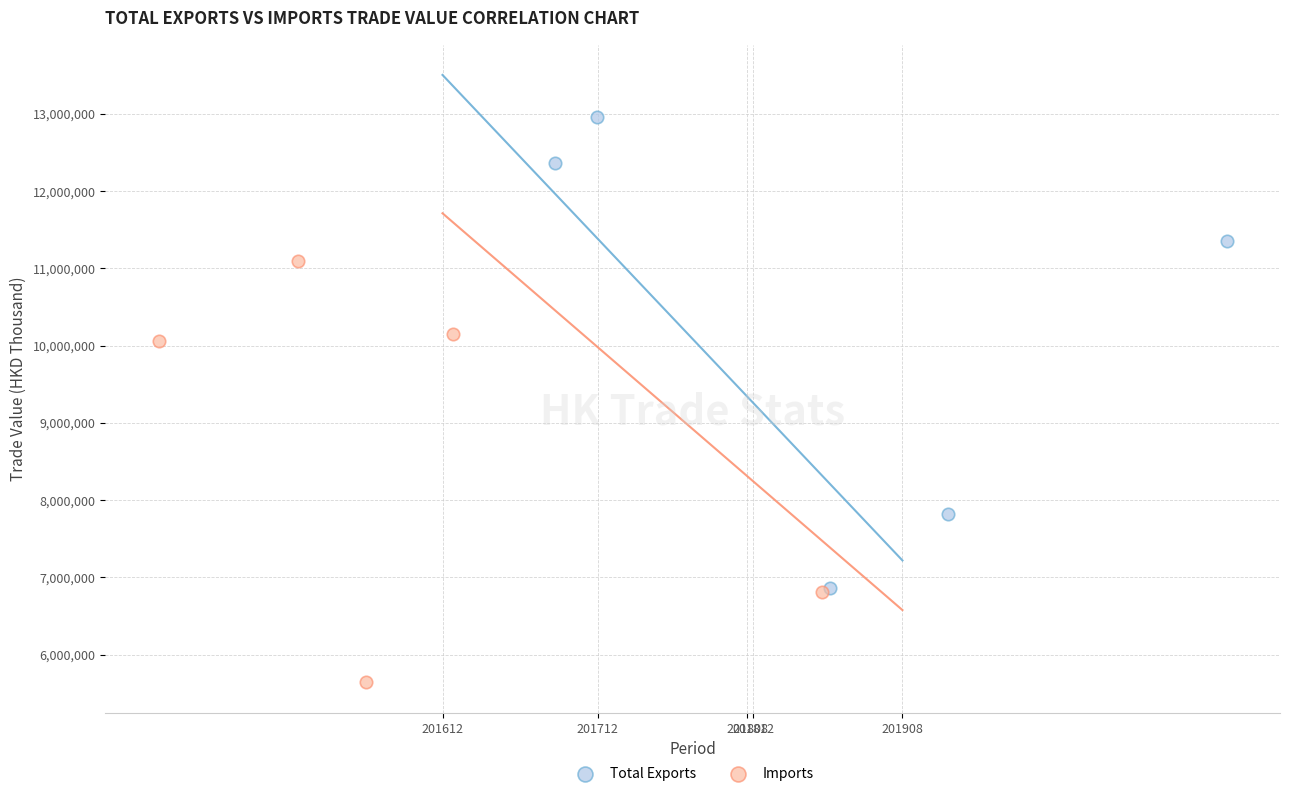

Which series reaches the maximum Y coordinate?

Total Exports